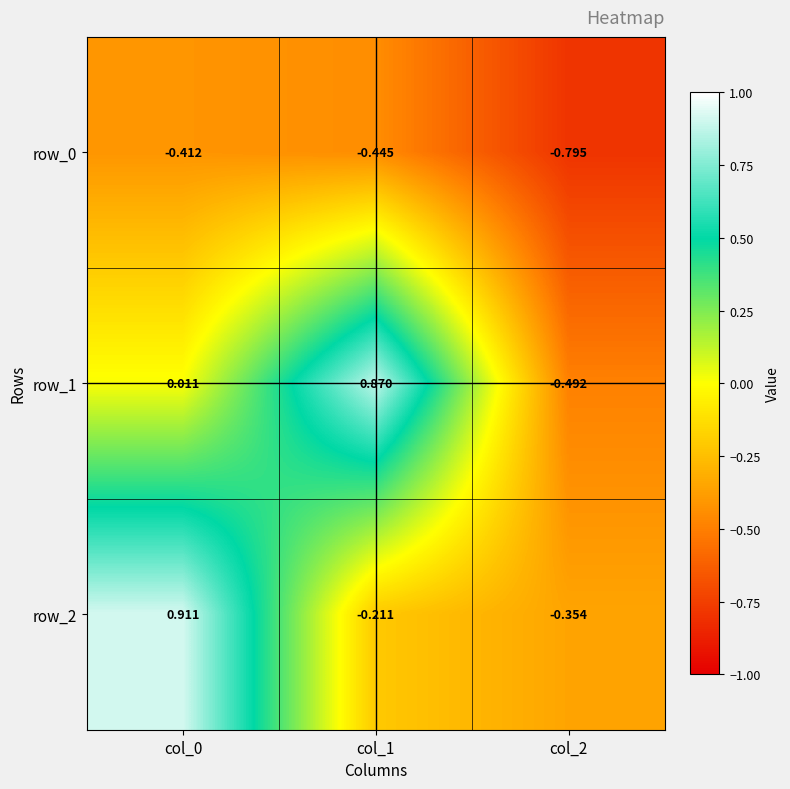

Read the row_0 value at col_1.

-0.4